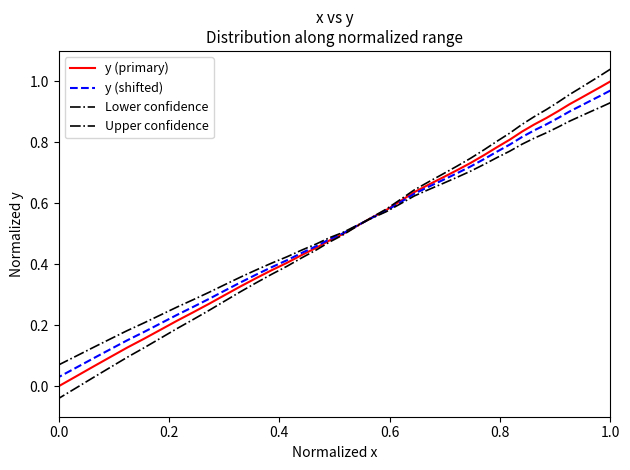

How many data points does each series have?

40